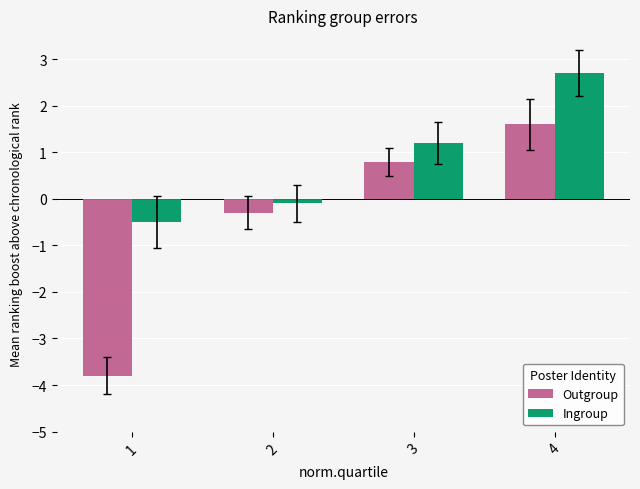

How many categories are shown in the chart?

4